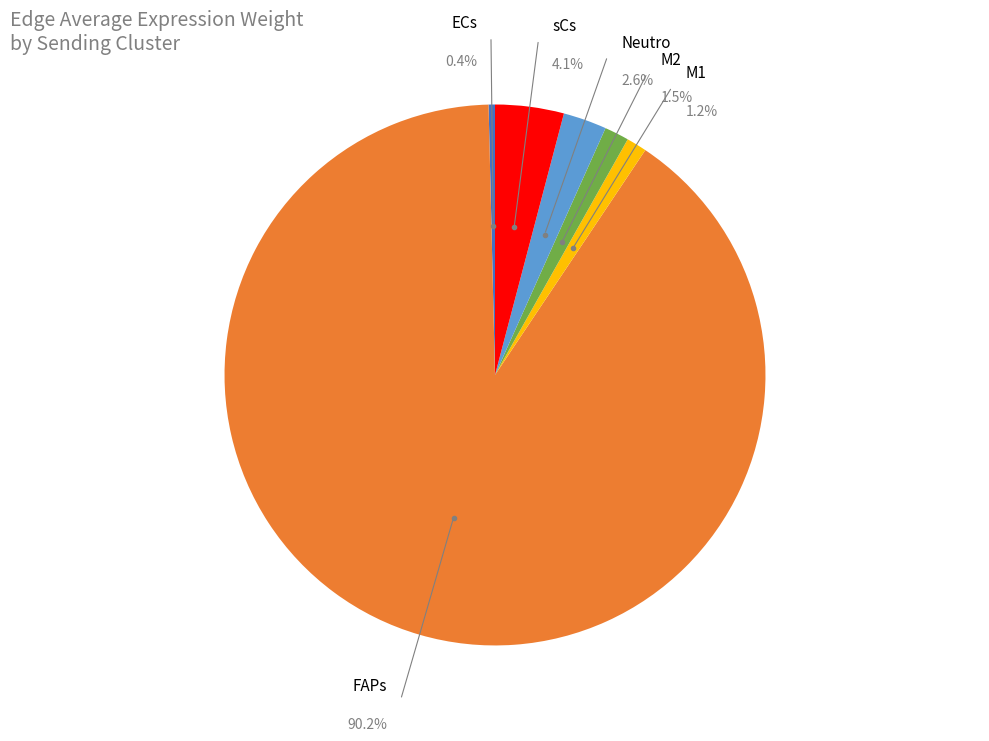

Rank the categories by value from lowest to highest.

ECs, M1, M2, Neutro, sCs, FAPs